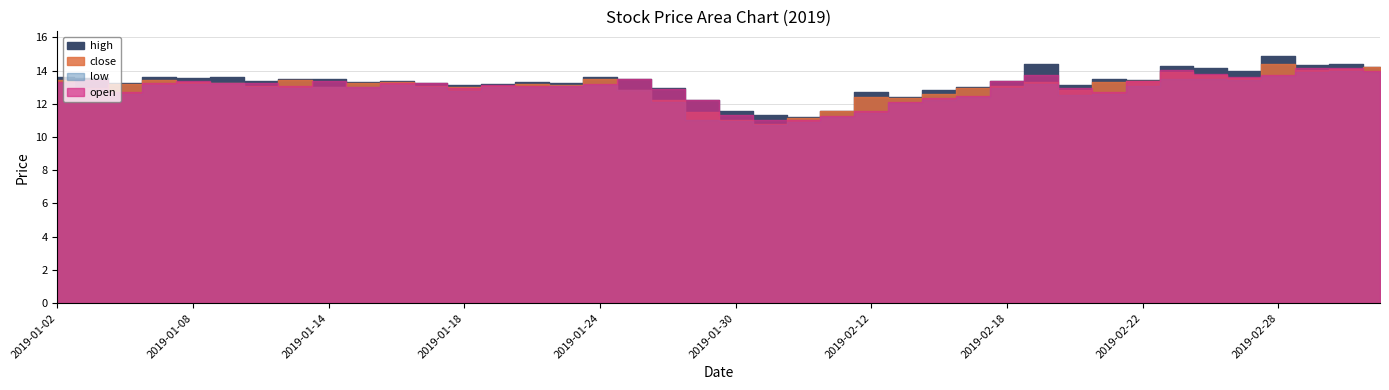

What is the difference between the low values at 2019-02-22 and 2019-02-15?

0.7